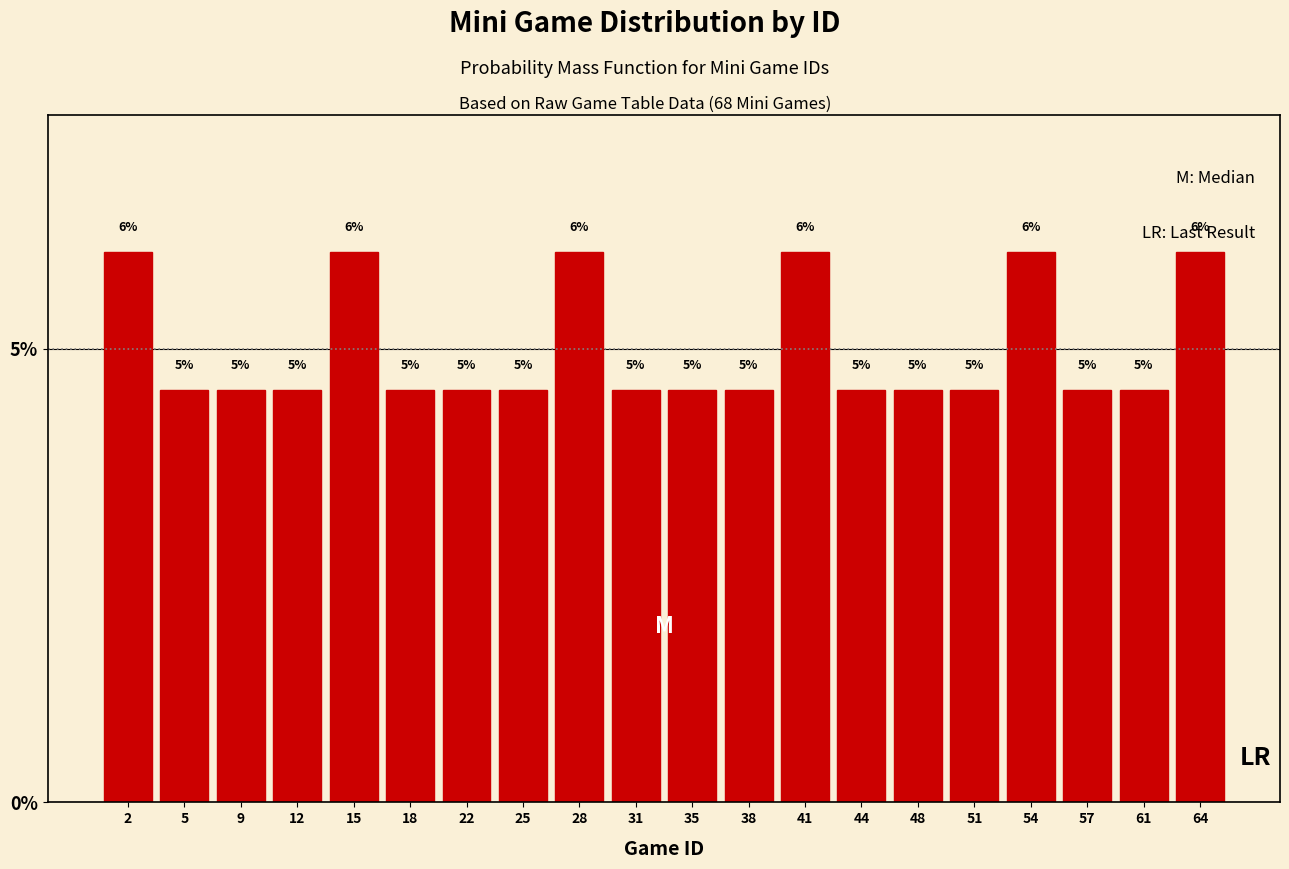

How many bars are there in total?

20